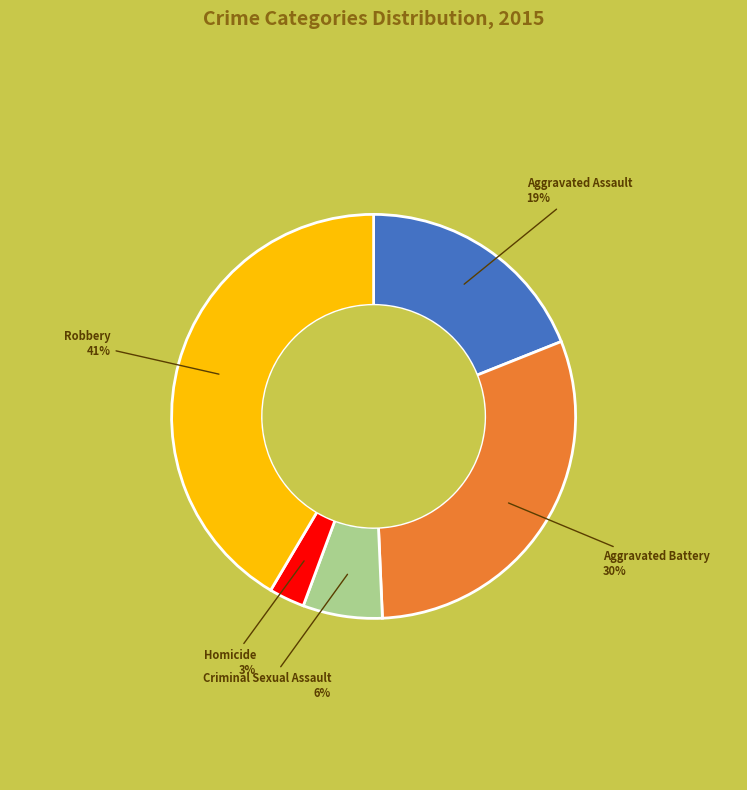

Which slice is the largest?

Robbery